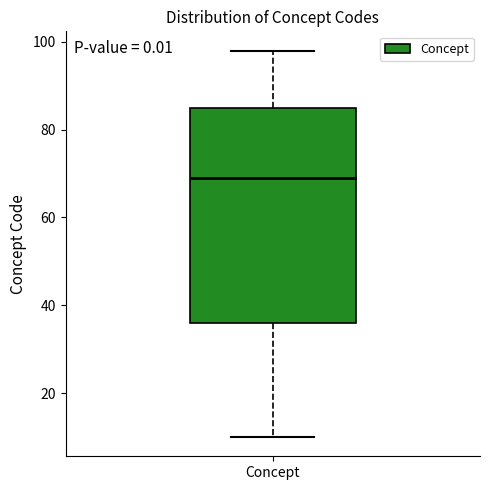

Where does the lower whisker of the box for Concept end on the y-axis? The values are not printed on the chart, so give them approximately, as read against the axis.

10